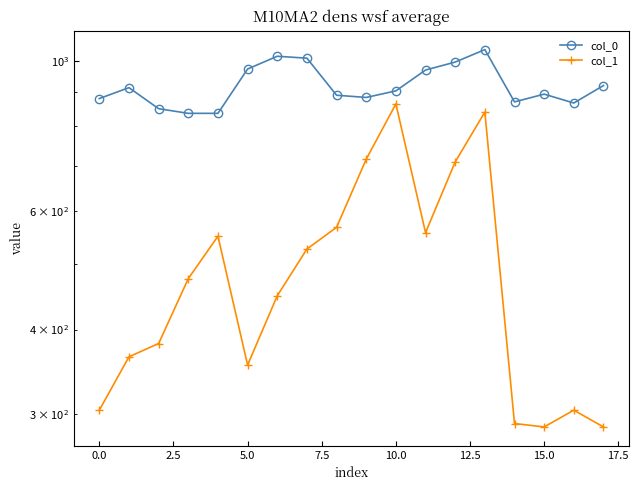

Is it true that col_1 equals 286.9 at 17?

True